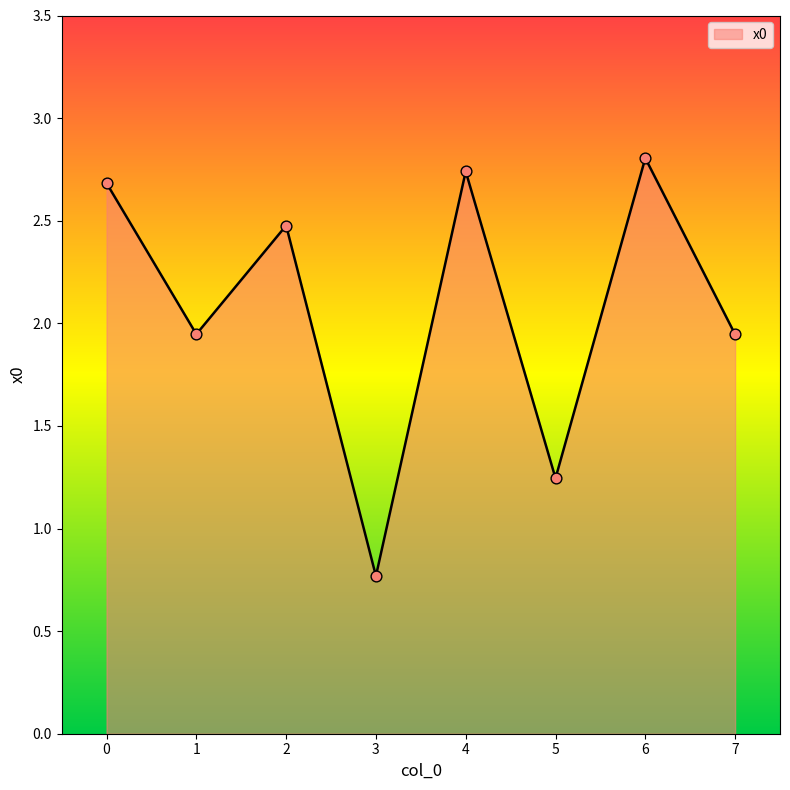

What is the ratio of the value at 0 to the value at 4?

1.0